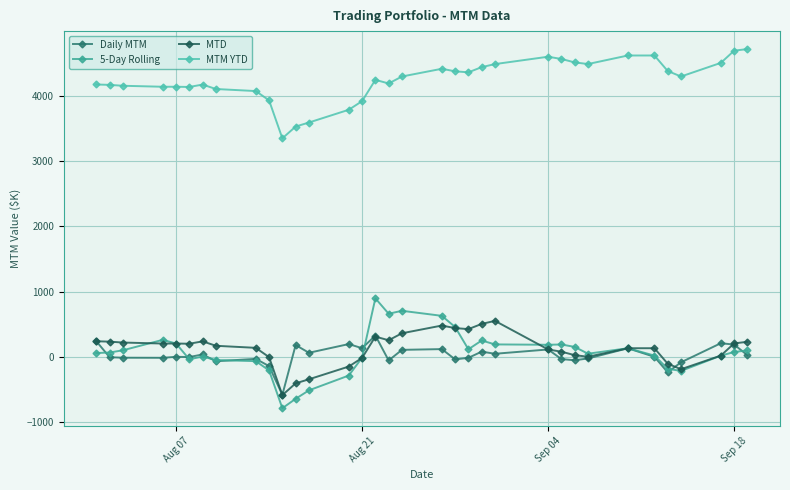

Which series has the largest total across all categories?

MTM YTD